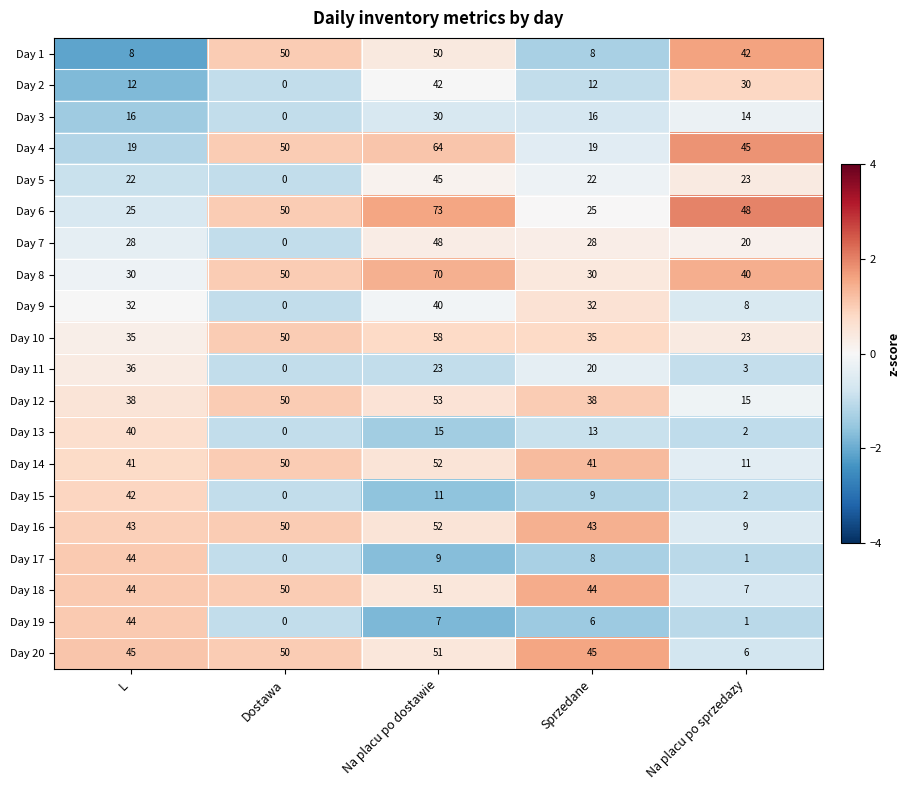

Which series has the widest spread of values?

Day 6